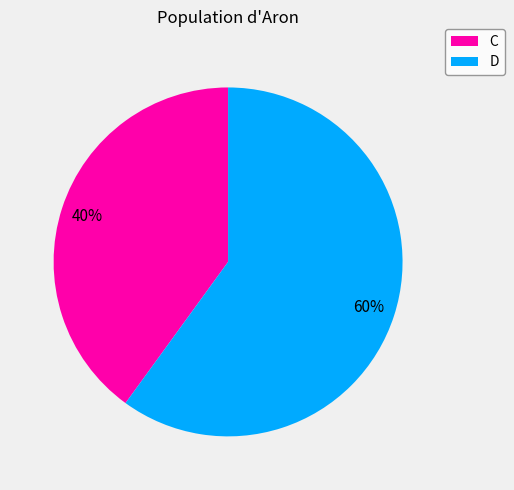

Combined, do D and C account for over 50%?

Yes